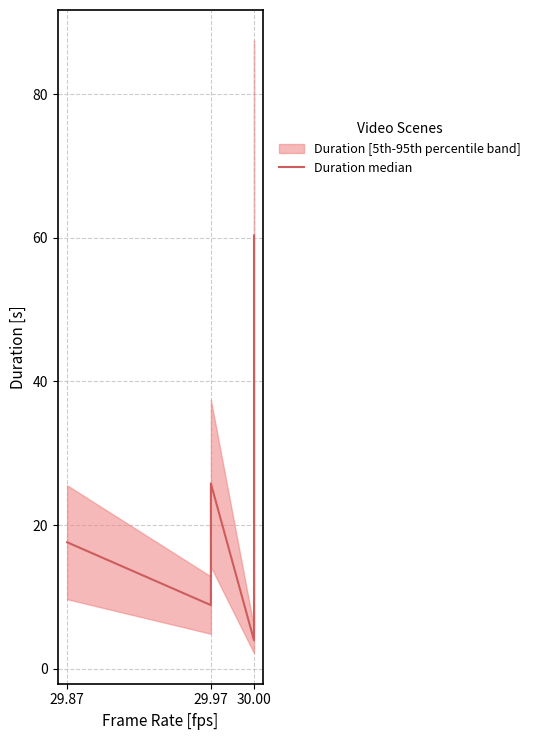

Is it true that the value at 29.87 is 30.5?

False